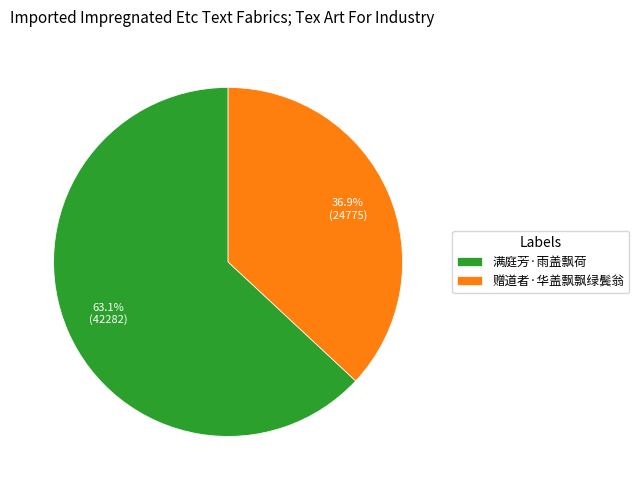

Which category has the biggest portion of the pie?

满庭芳·雨盖飘荷